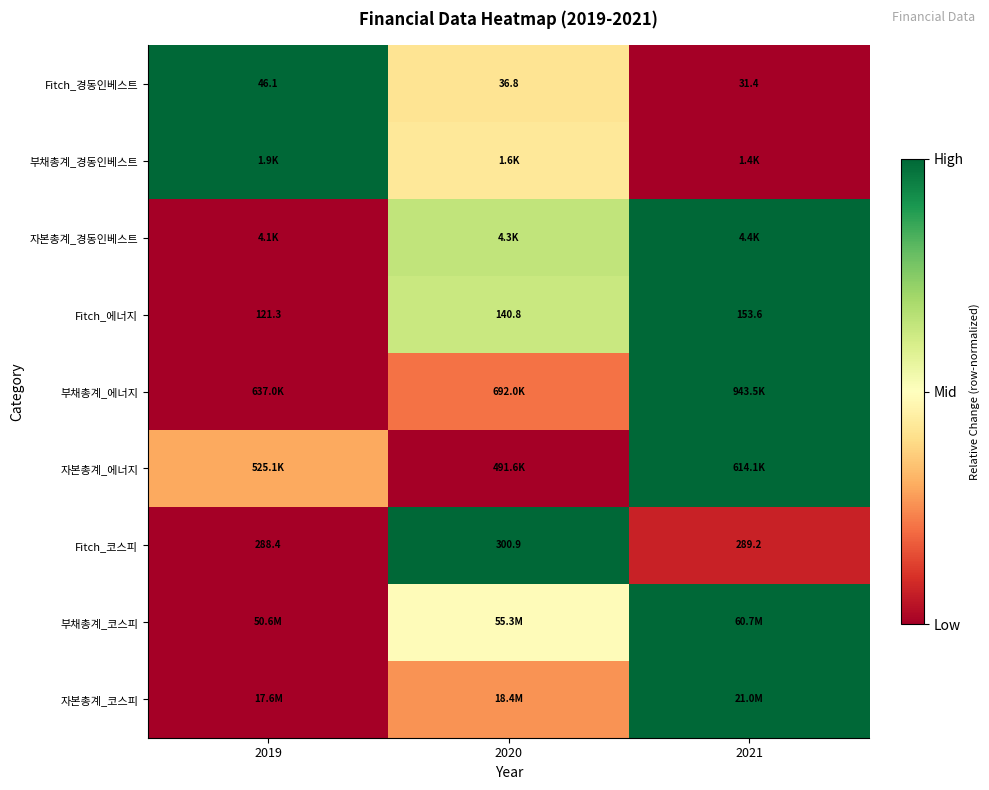

Is the value of Fitch_코스피 at 2019 greater than the value of Fitch_에너지 at 2021?

Yes